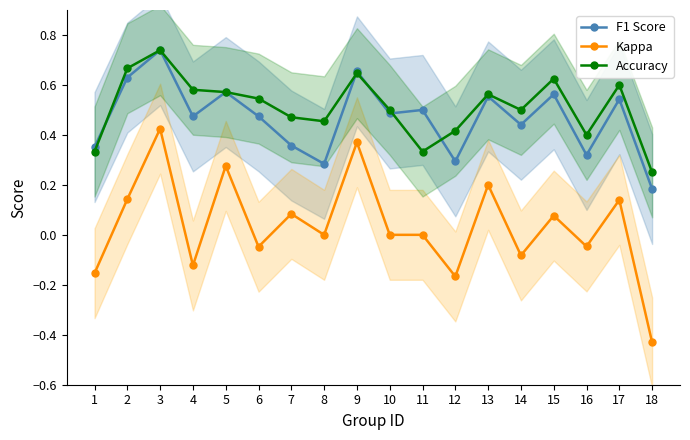

What is the difference between the second highest and second lowest values in the F1 Score series?

0.4